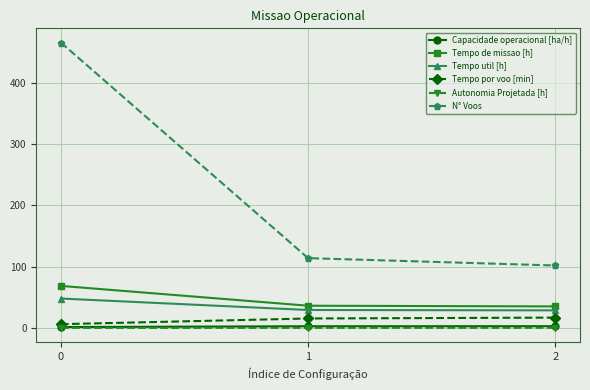

Does the chart have visible grid lines?

Yes